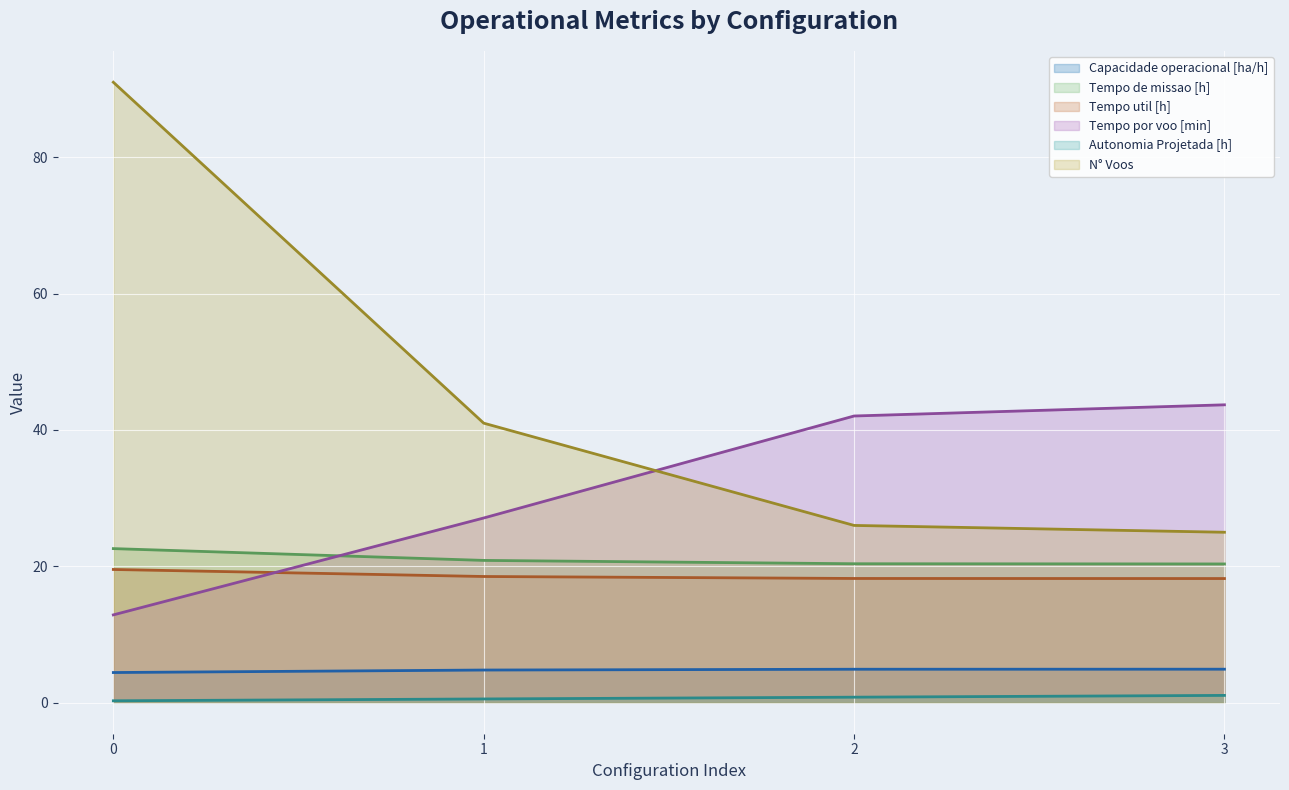

What is the maximum value shown in the chart?

91.0